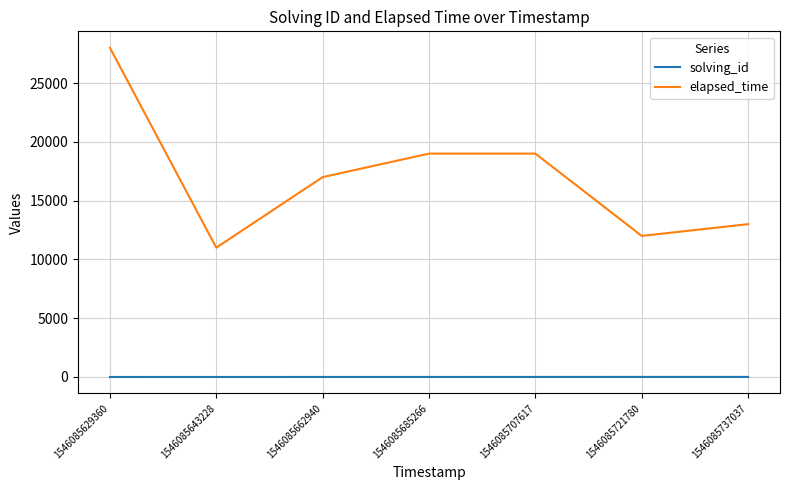

Between 1546085629360 and 1546085662940, which series saw the biggest shift?

elapsed_time